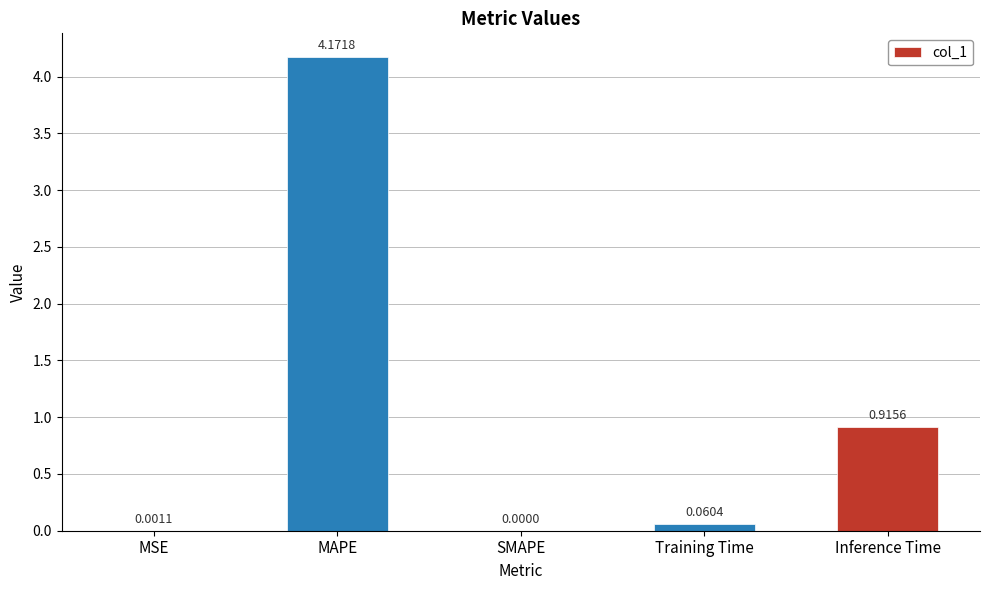

Which has a higher value, MAPE or SMAPE?

MAPE